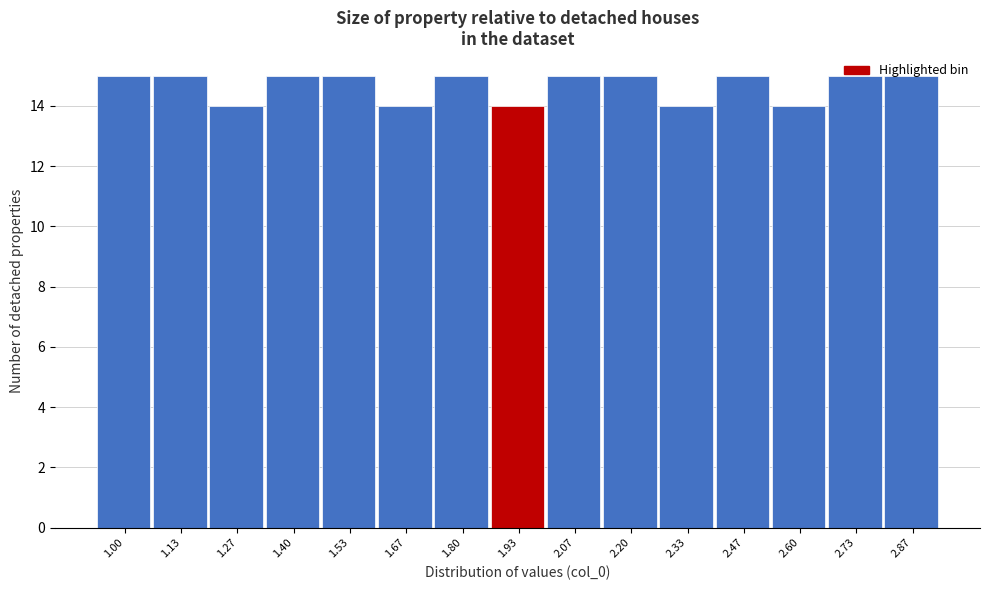

What is the minimum value shown in the chart?

14